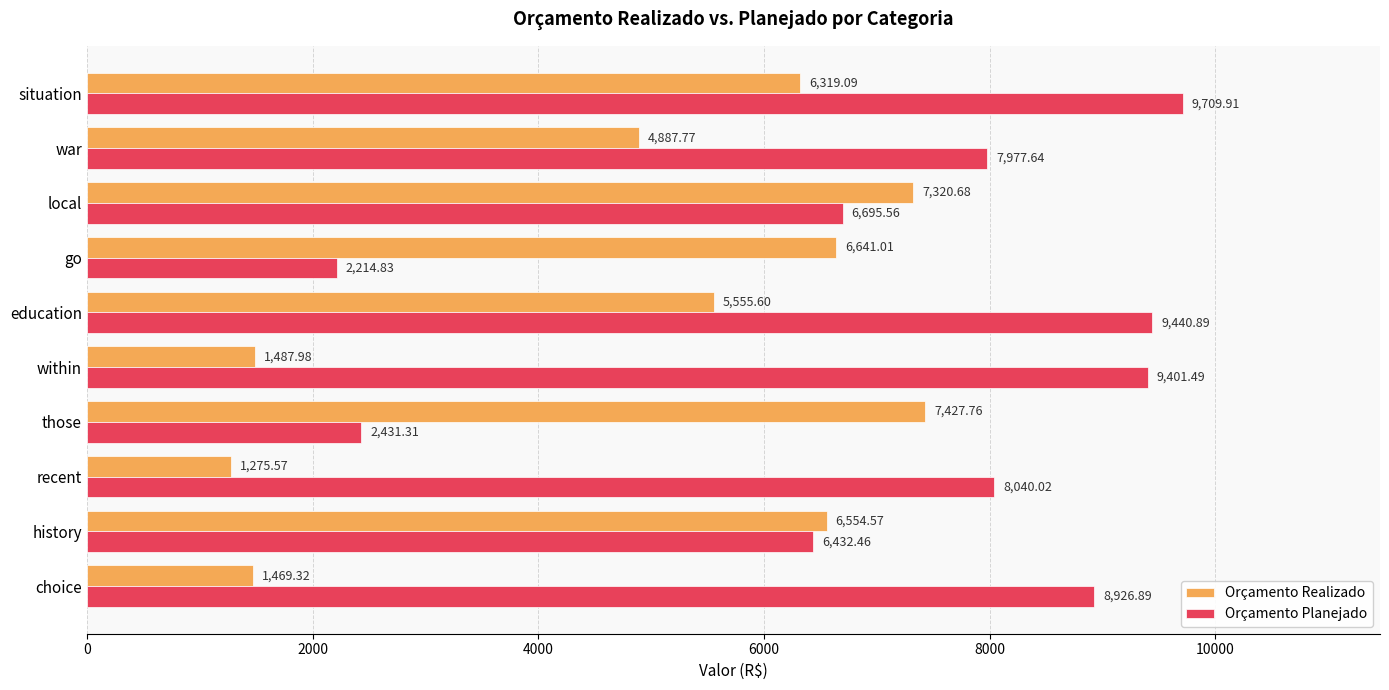

Where is Orçamento Realizado nearest to the value 4351?

war